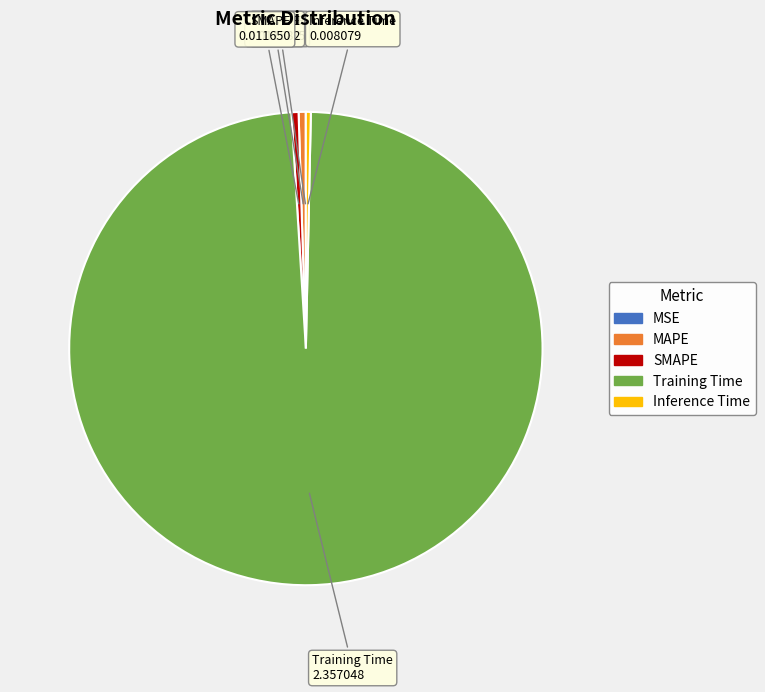

Is there any slice that represents more than half of the pie?

Yes